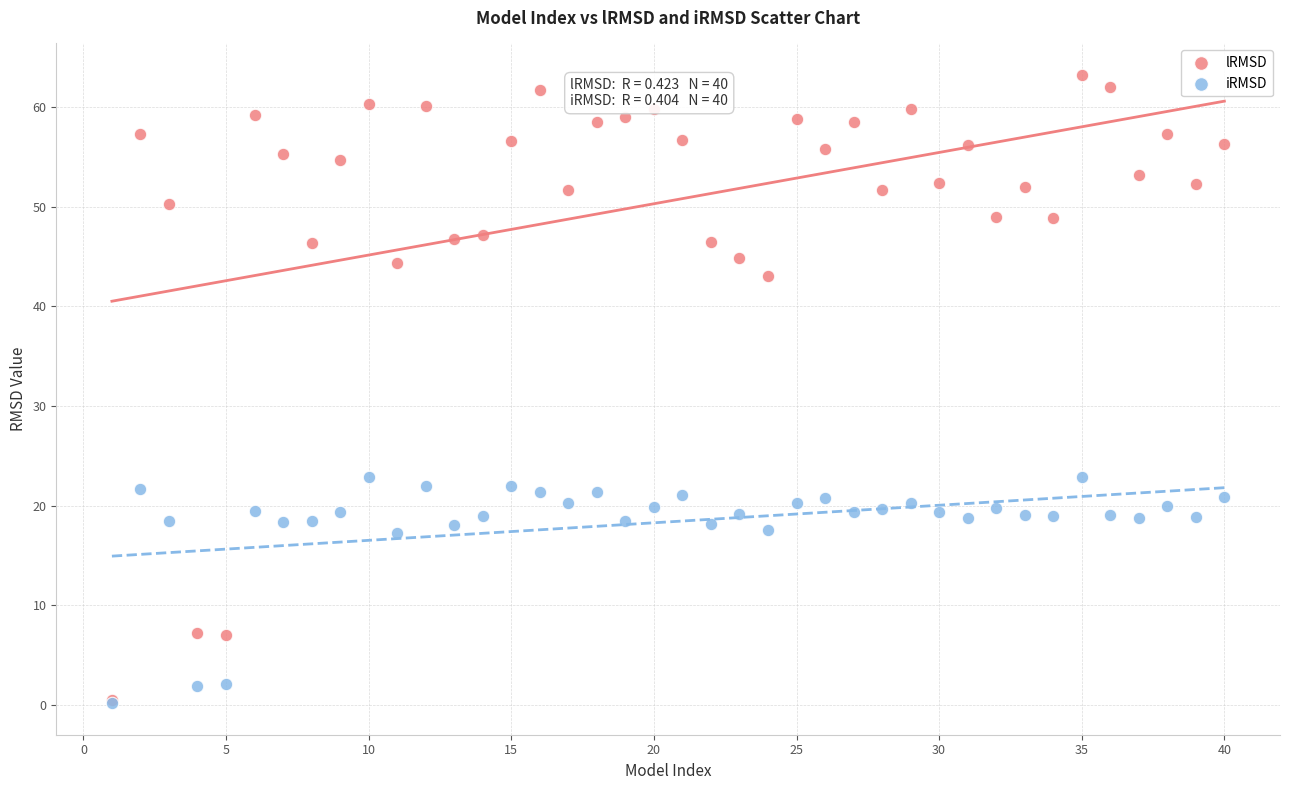

Which series has the largest Y range (max minus min)?

lRMSD